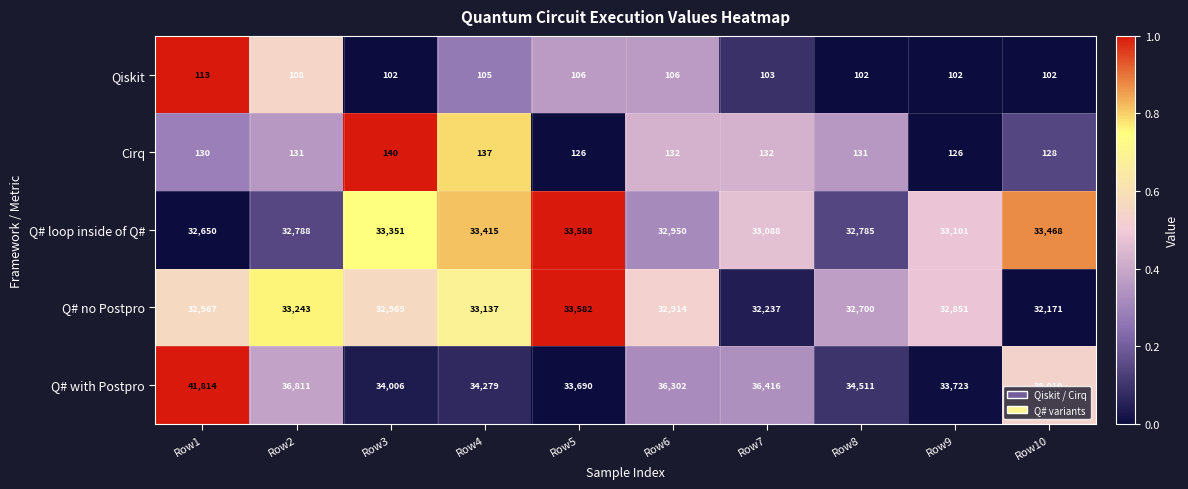

The value of Cirq at Row9 is 126. True or false?

True